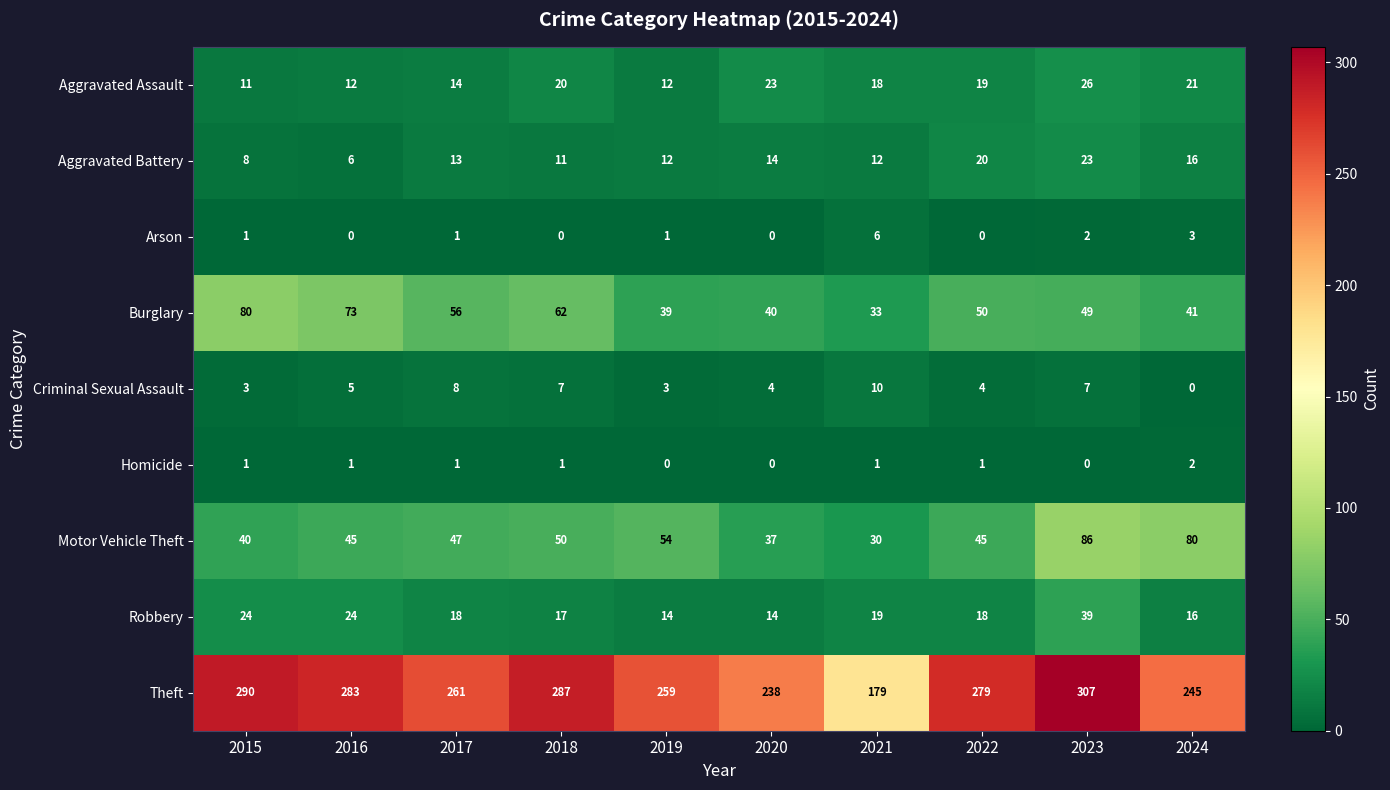

Which series has the largest range (max minus min)?

Theft